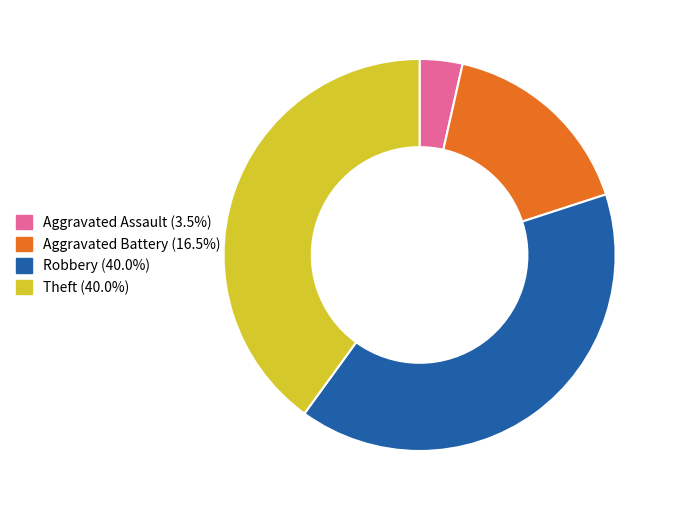

Is there a majority slice in this chart?

No